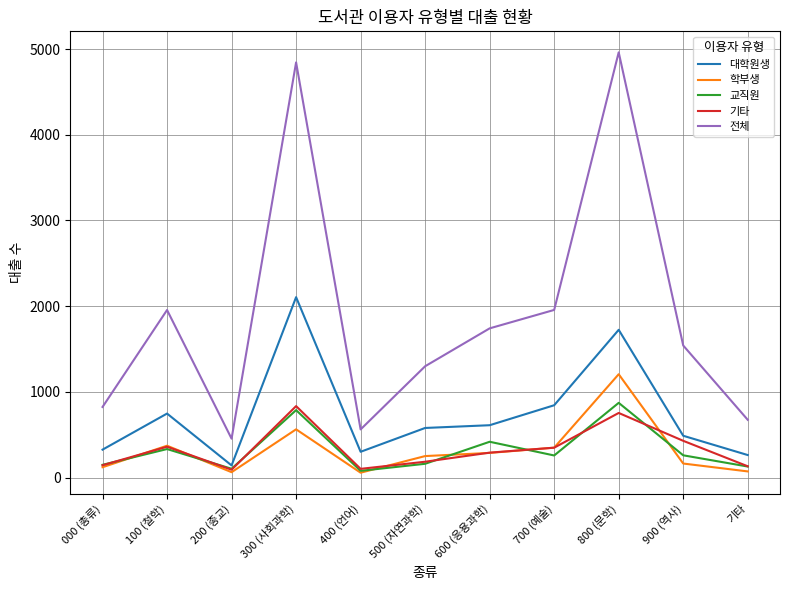

Where does the 전체 series first go above 1541?

100 (철학)